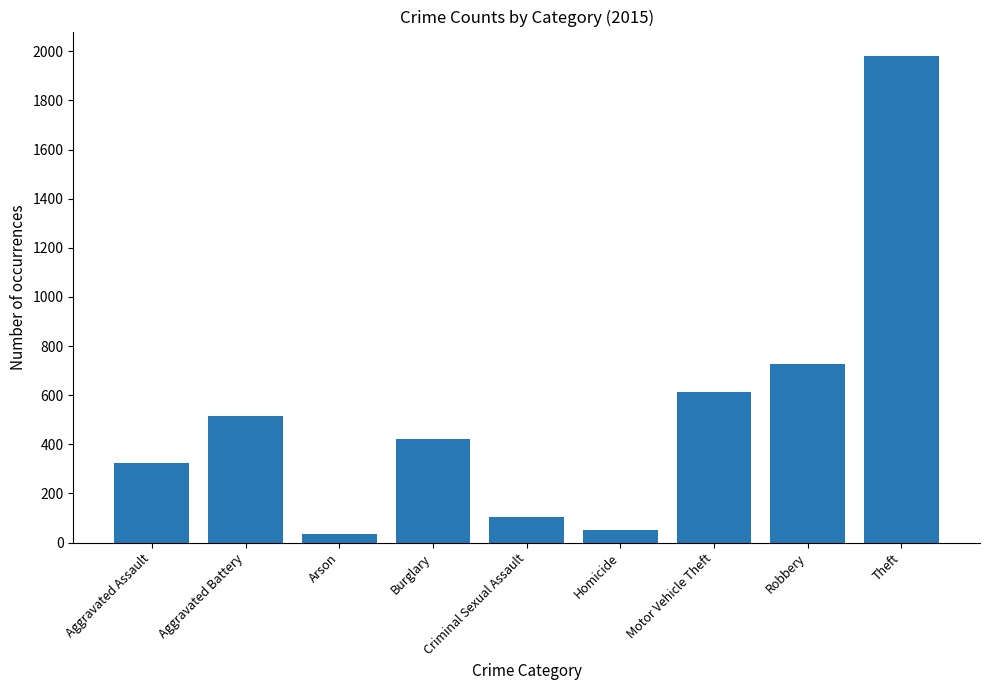

What is the average value?

530